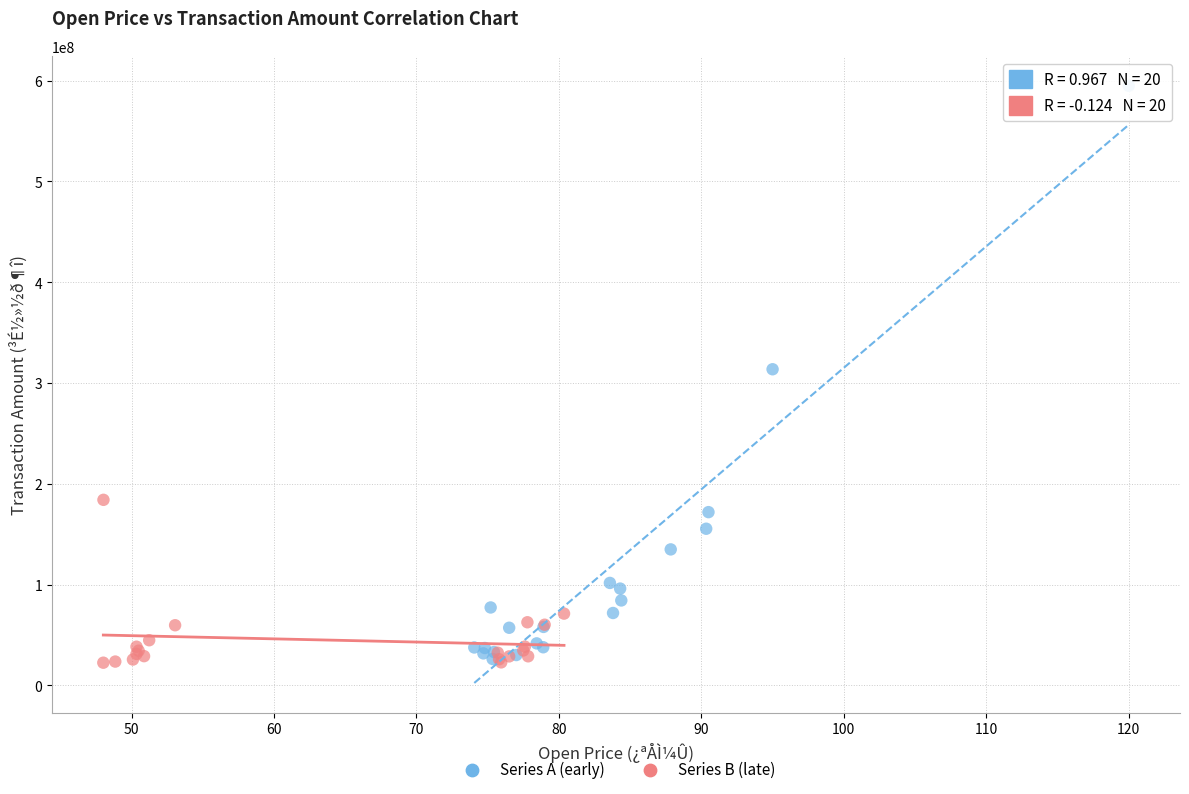

Which series has the largest Y range (max minus min)?

Series A (early)